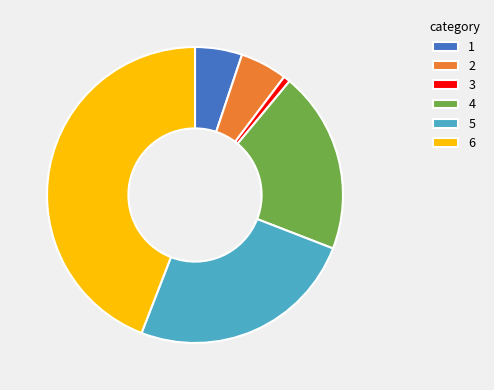

Does any single category account for the majority?

No